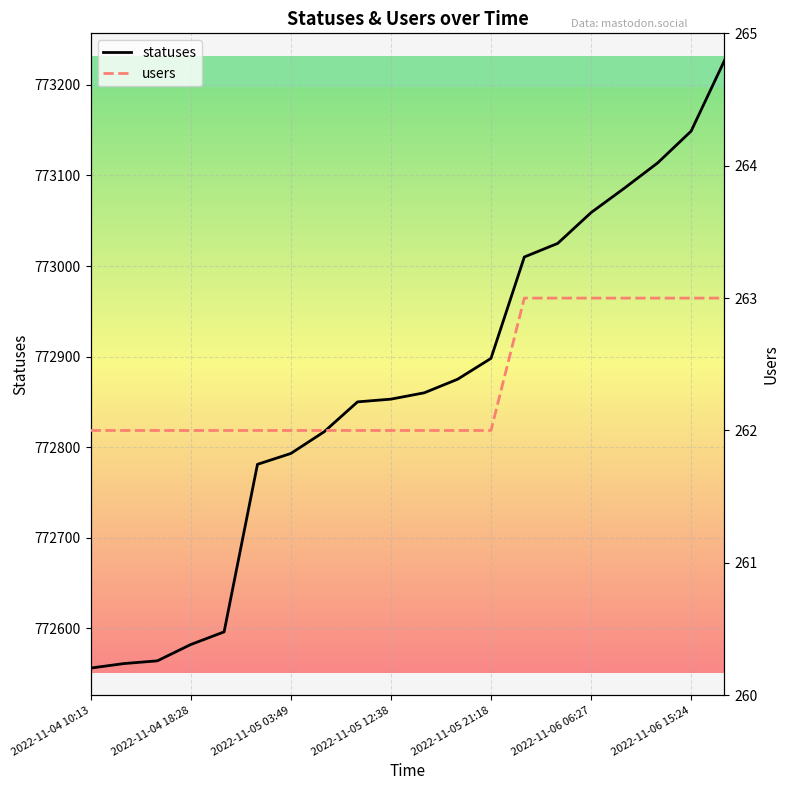

What is the difference between the statuses values at 2022-11-05 21:18 and 2022-11-04 18:28?

316